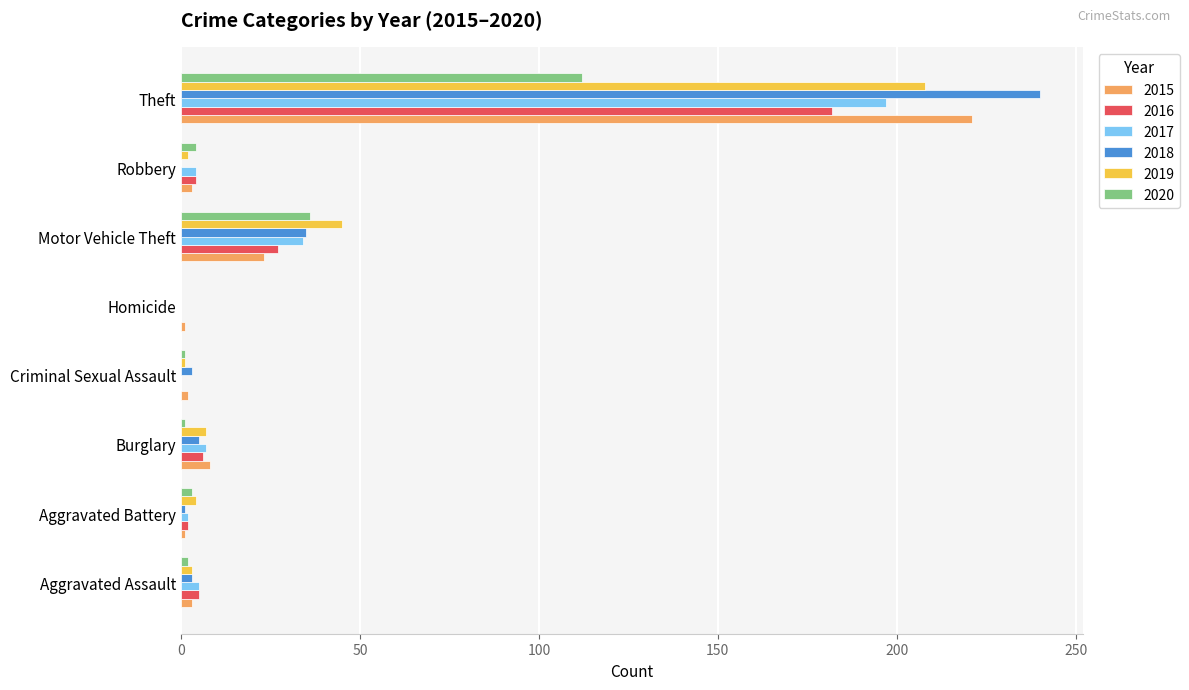

Count the number of data series in this chart.

6